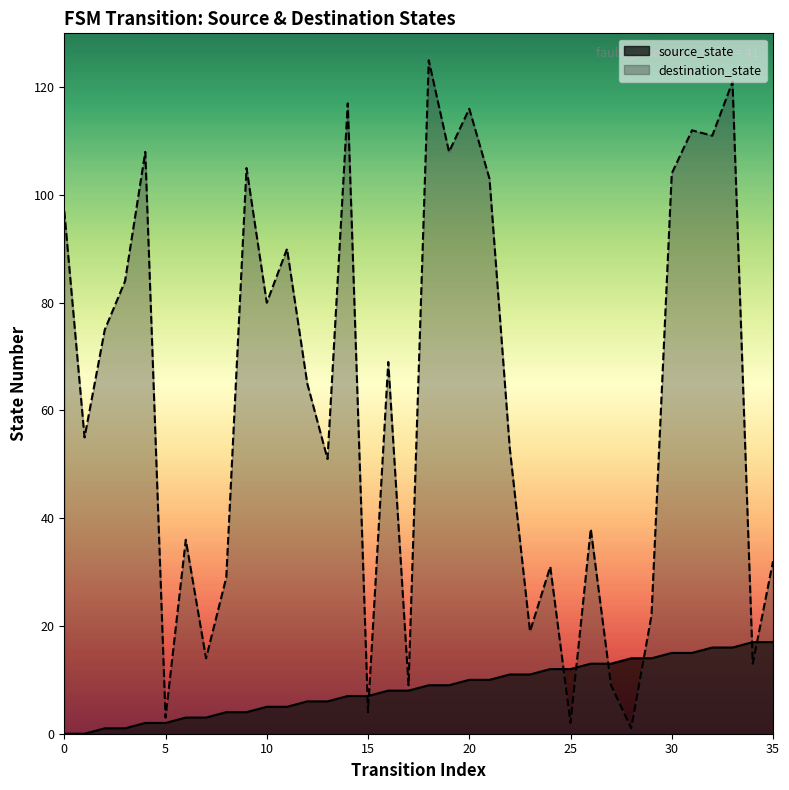

Between which two adjacent categories do source_state and destination_state first intersect?

14 and 15